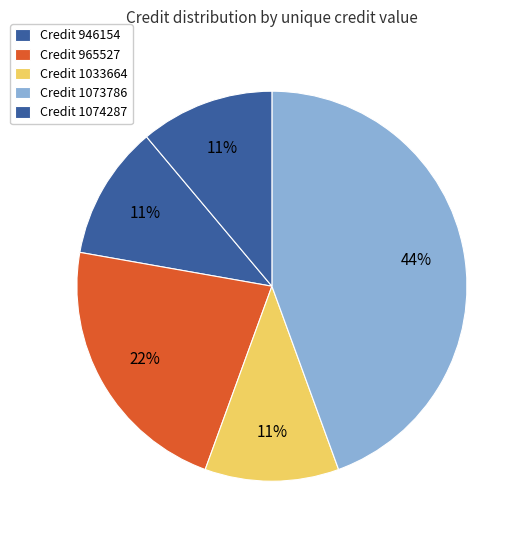

How many slices are in this pie chart?

5